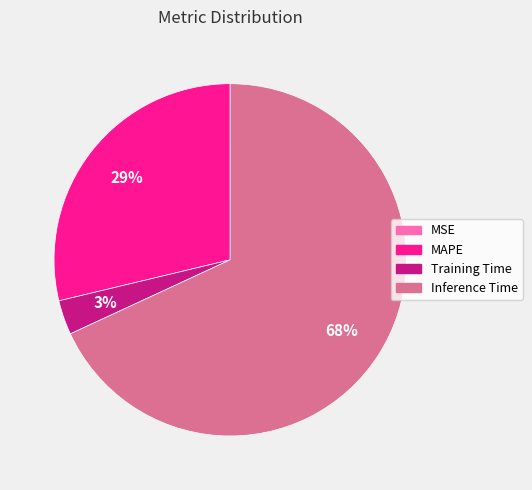

Which has a higher value, Training Time or MAPE?

MAPE